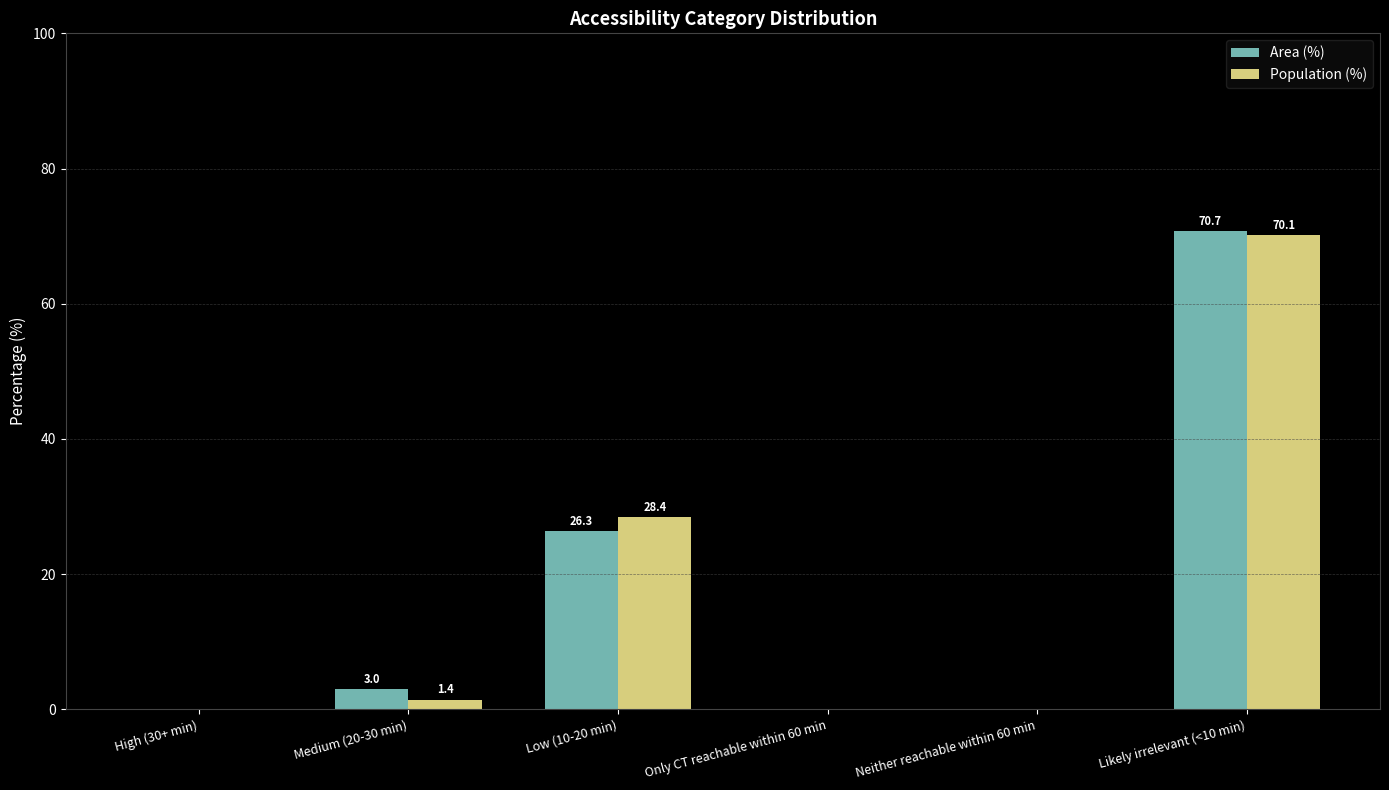

The Population (%) series shows 1.4 at Medium (20-30 min). True or false?

True